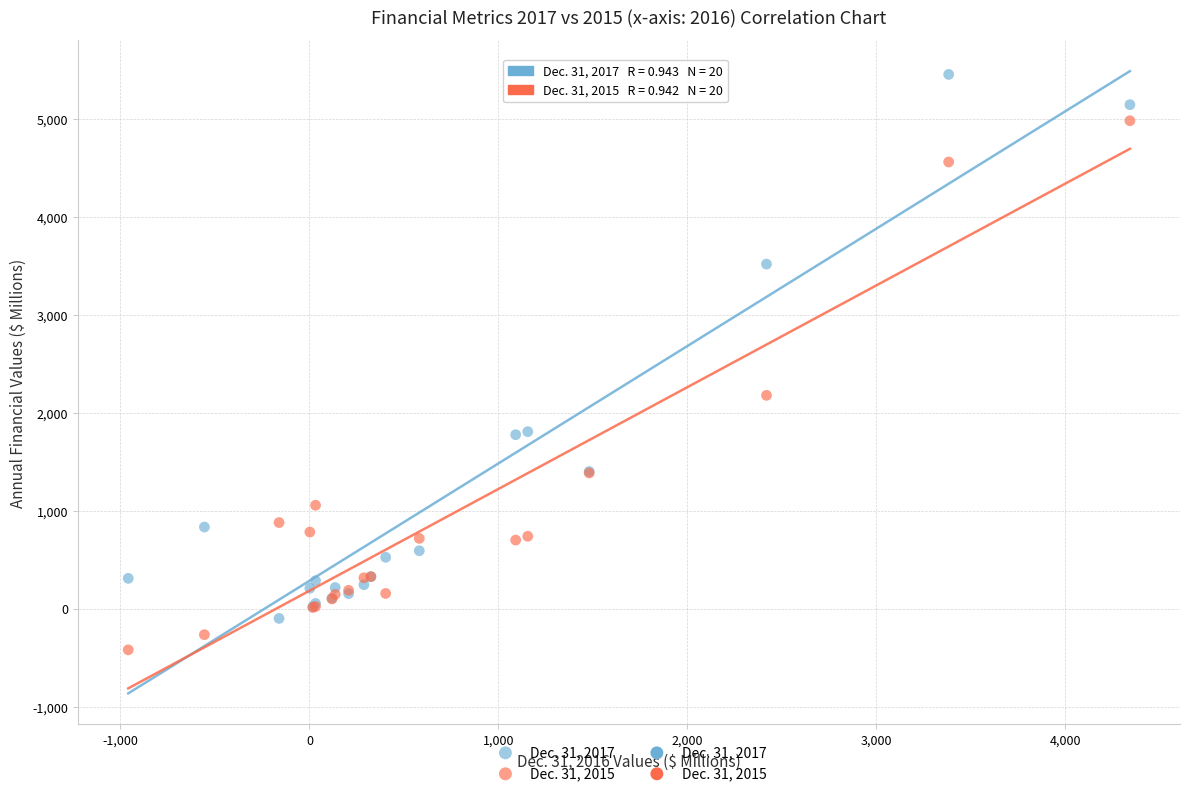

Across all series, what Y value is closest to 2517?

2178